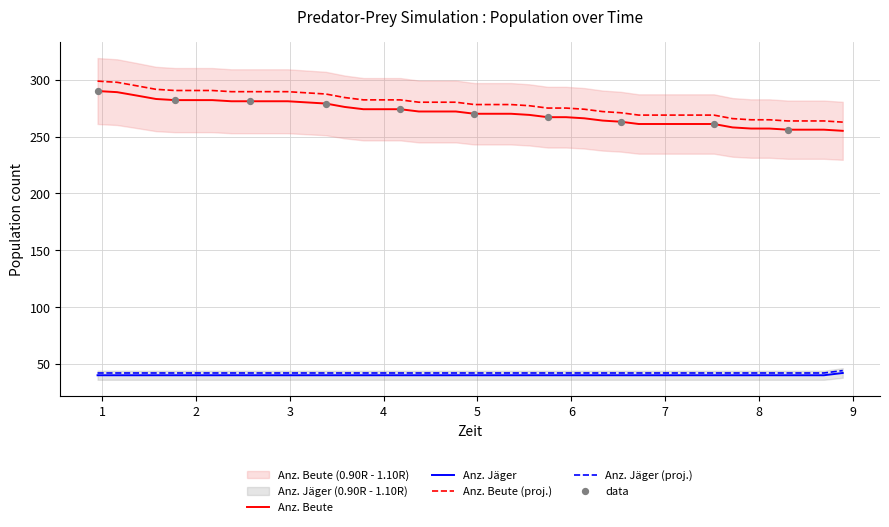

Which series contains the highest Y value?

Anz. Beute